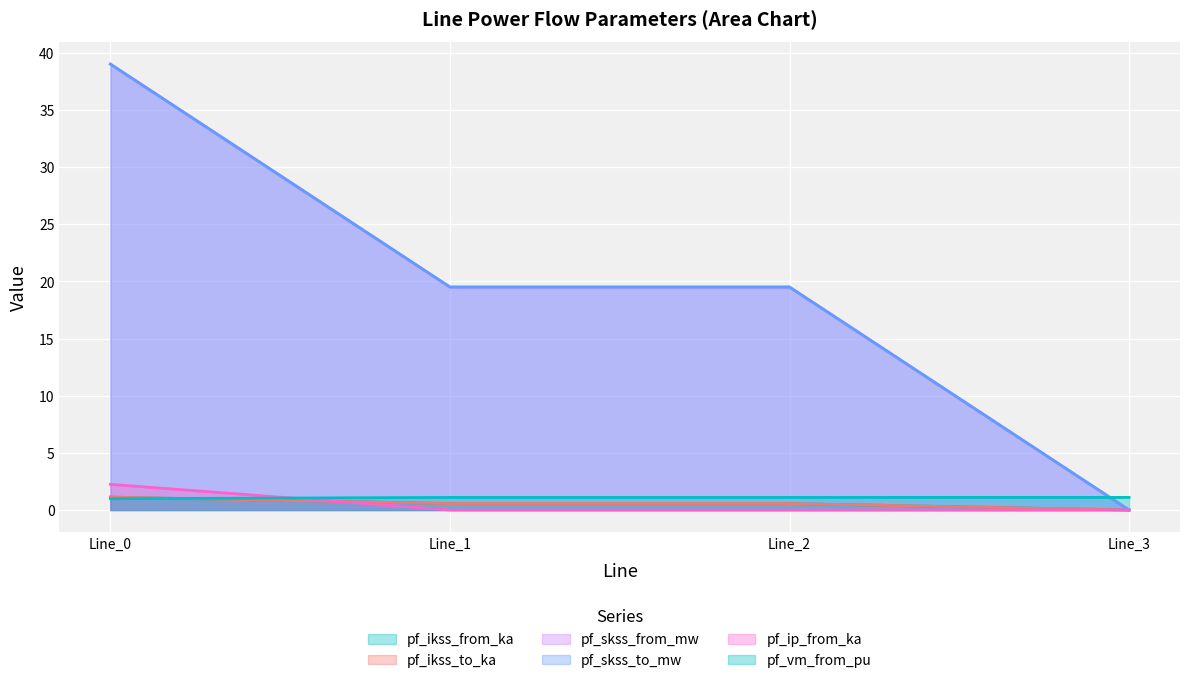

The value of pf_skss_from_mw at Line_3 is 0.0. True or false?

True